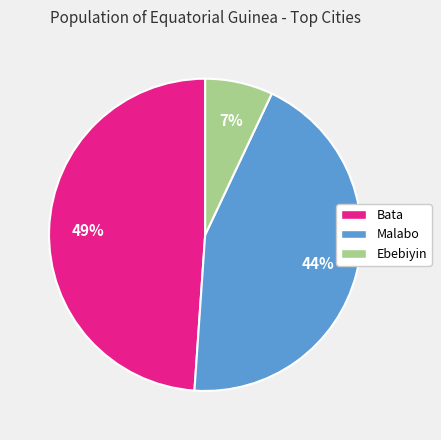

To the nearest percent, what is the difference between the Bata and Malabo slice percentages?

5%